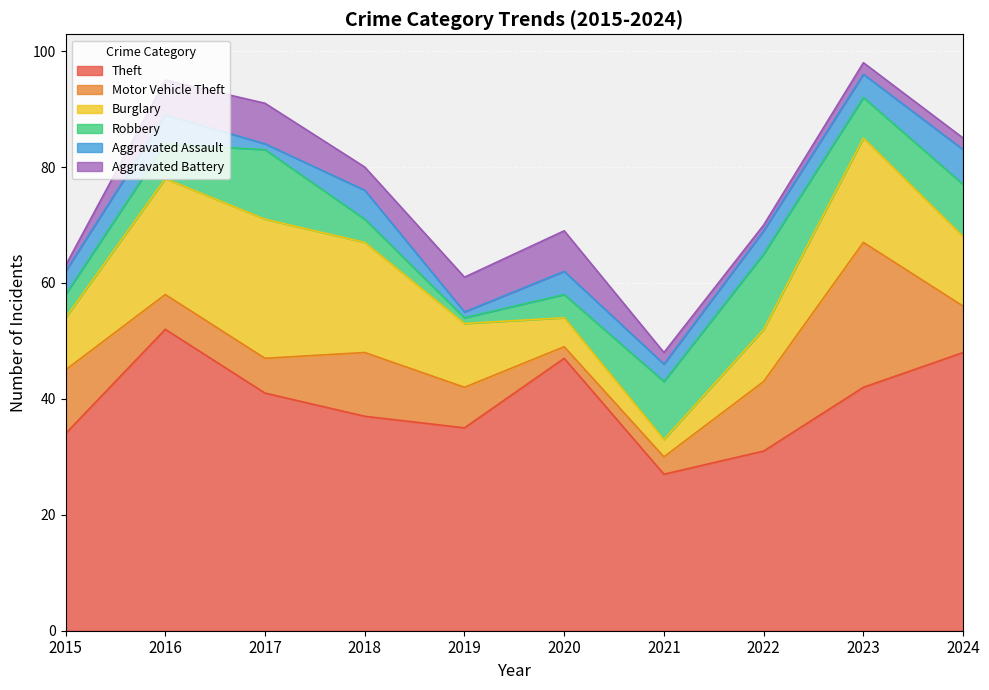

Which series has the largest total across all categories?

Theft